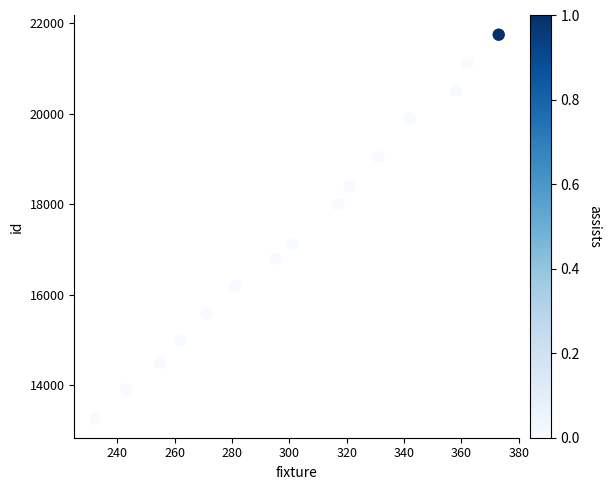

What is the range of Y values (max minus min)?

8483